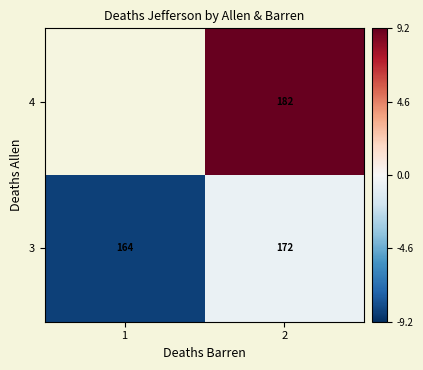

The 3 series shows -8.6 at 1. True or false?

True